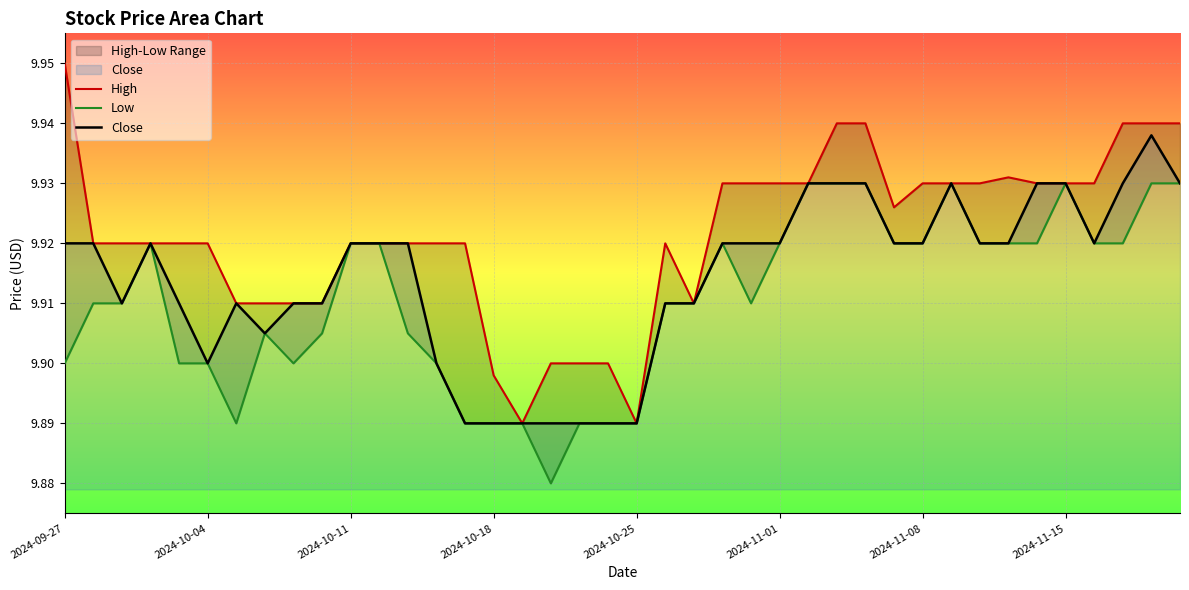

The Close series shows 4.2 at 2024-10-25. True or false?

False